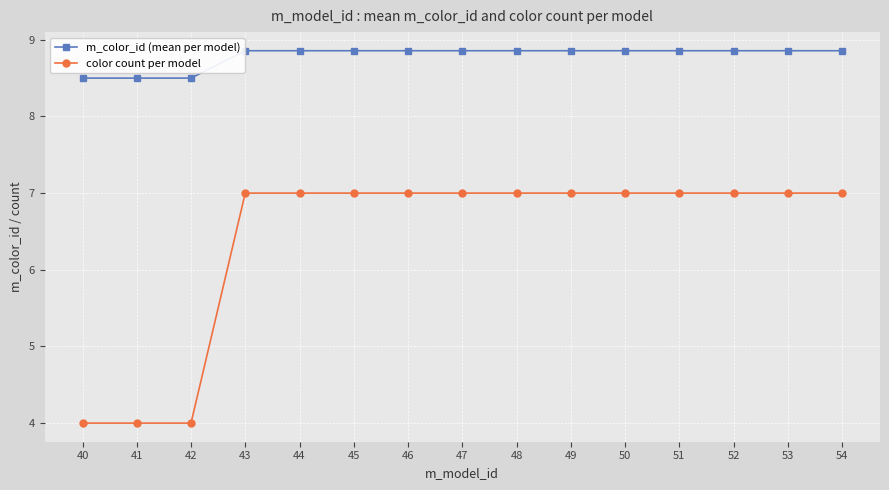

What is the maximum value for m_color_id (mean per model)?

8.9